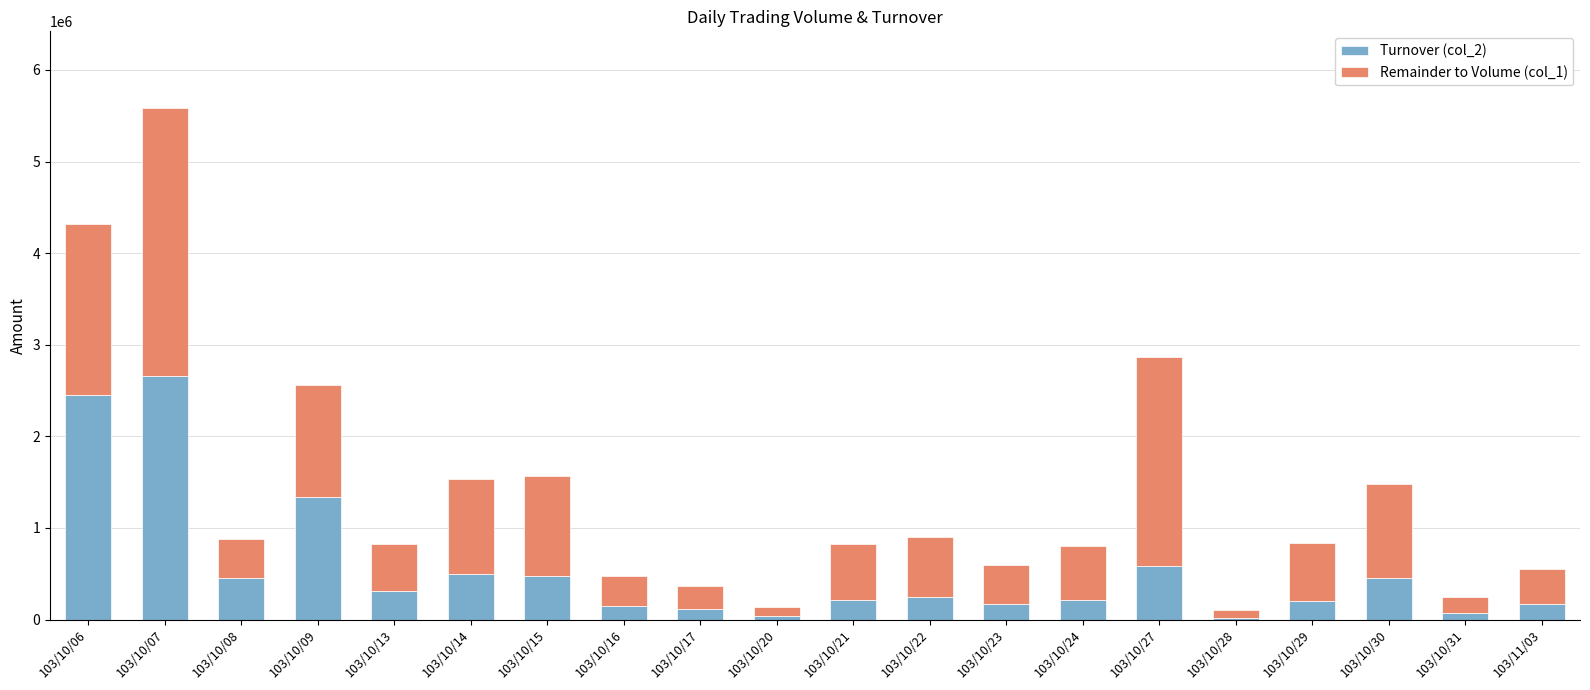

Which category has the highest value in the Turnover (col_2) series?

103/10/07